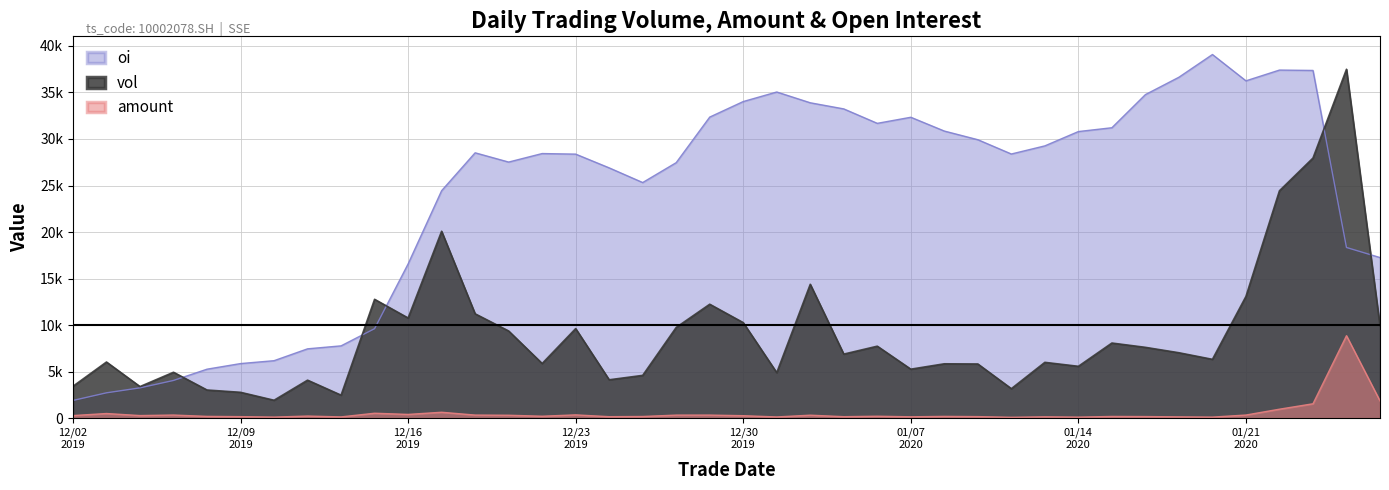

True or false: oi has more than 0 interior local peaks.

True